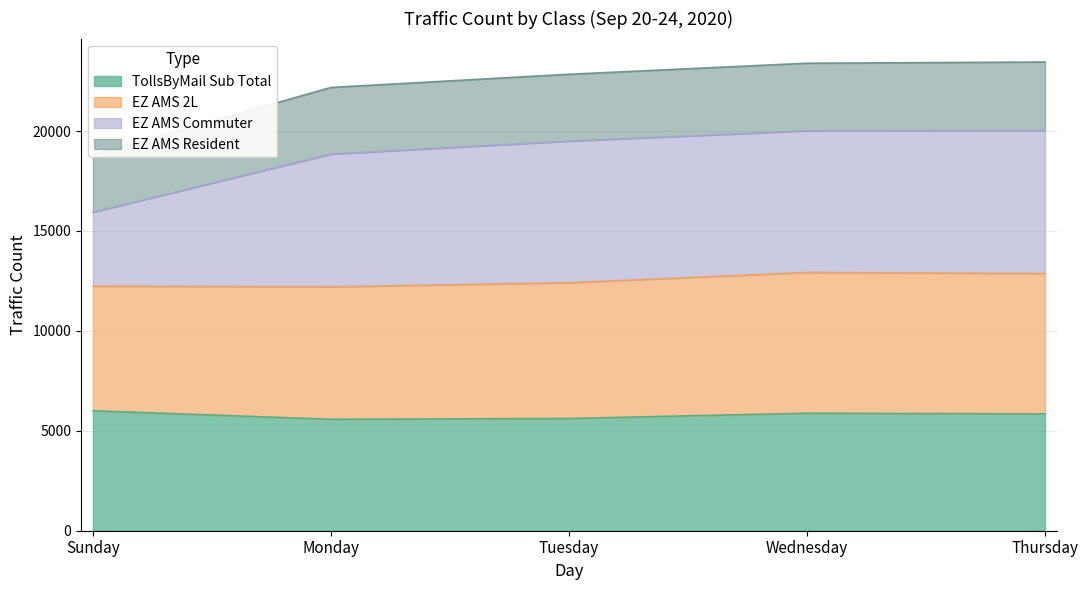

Is it true that EZ AMS Resident equals 7440 at Monday?

False